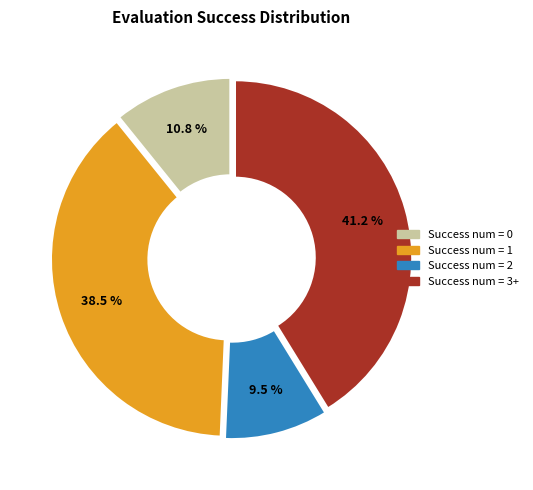

Is there any slice that represents more than half of the pie?

No